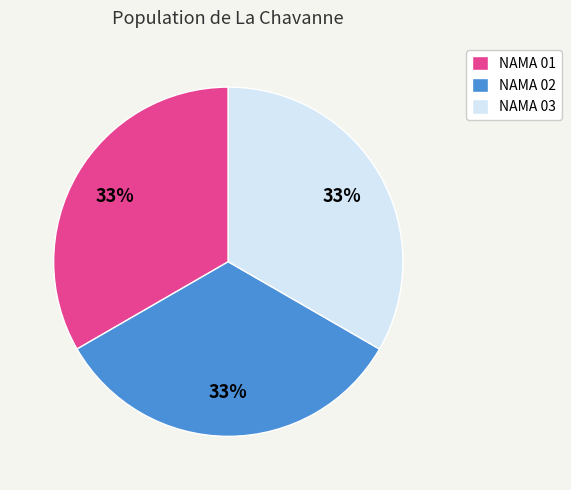

Approximately how many times larger is the value at NAMA 03 compared to NAMA 02?

1.0